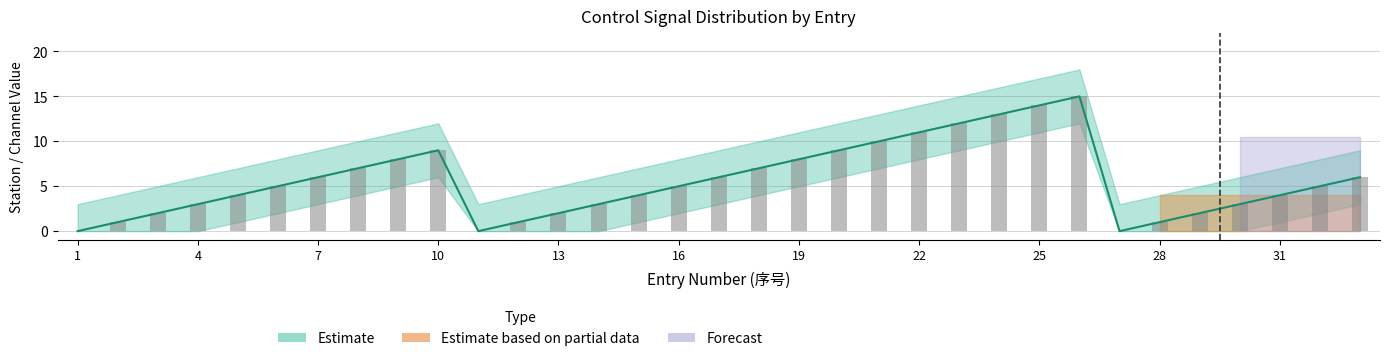

Rank the series at 11 from lowest to highest value.

Estimate_lower, Channel, Estimate, Estimate_upper, Station